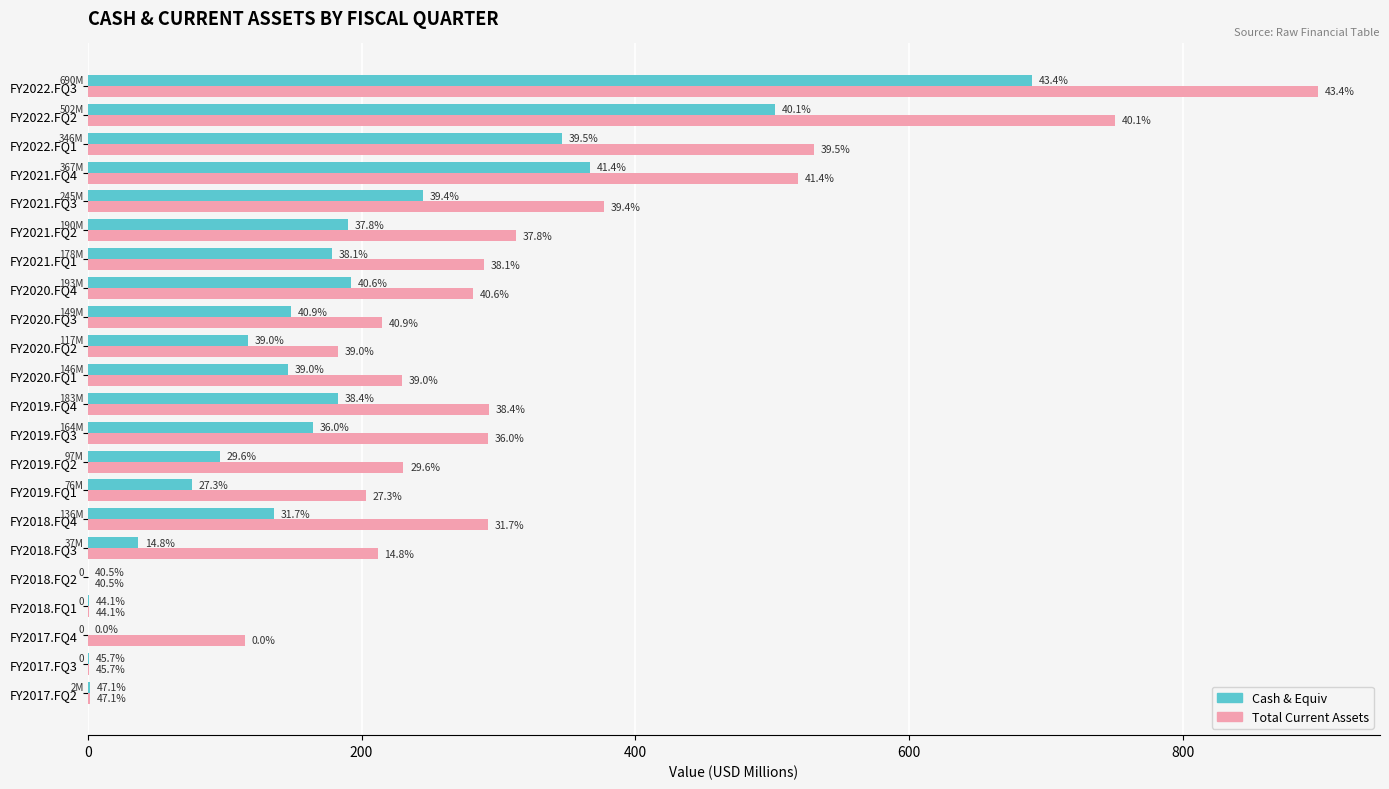

Rank the series by their average value, from highest to lowest.

Total Current Assets, Cash & Equiv